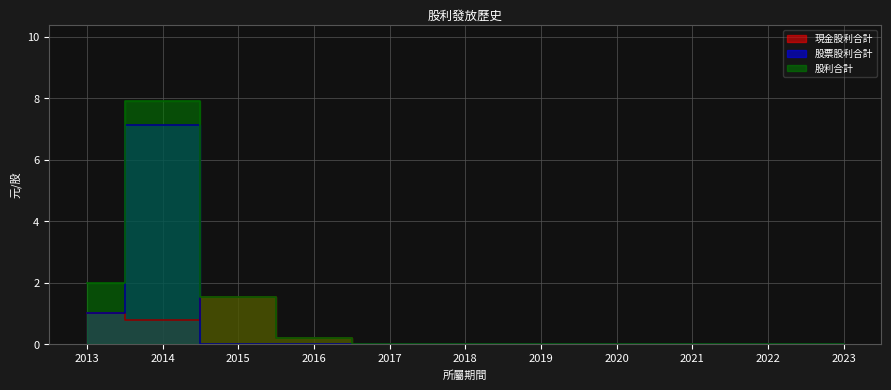

Reading left to right, extract all data points from this chart.

現金股利合計: 1.0	0.8	1.5	0.2	0.0	0.0	0.0	0.0	0.0	0.0	0.0
股票股利合計: 1.0	7.1	0.0	0.0	0.0	0.0	0.0	0.0	0.0	0.0	0.0
股利合計: 2.0	7.9	1.5	0.2	0.0	0.0	0.0	0.0	0.0	0.0	0.0